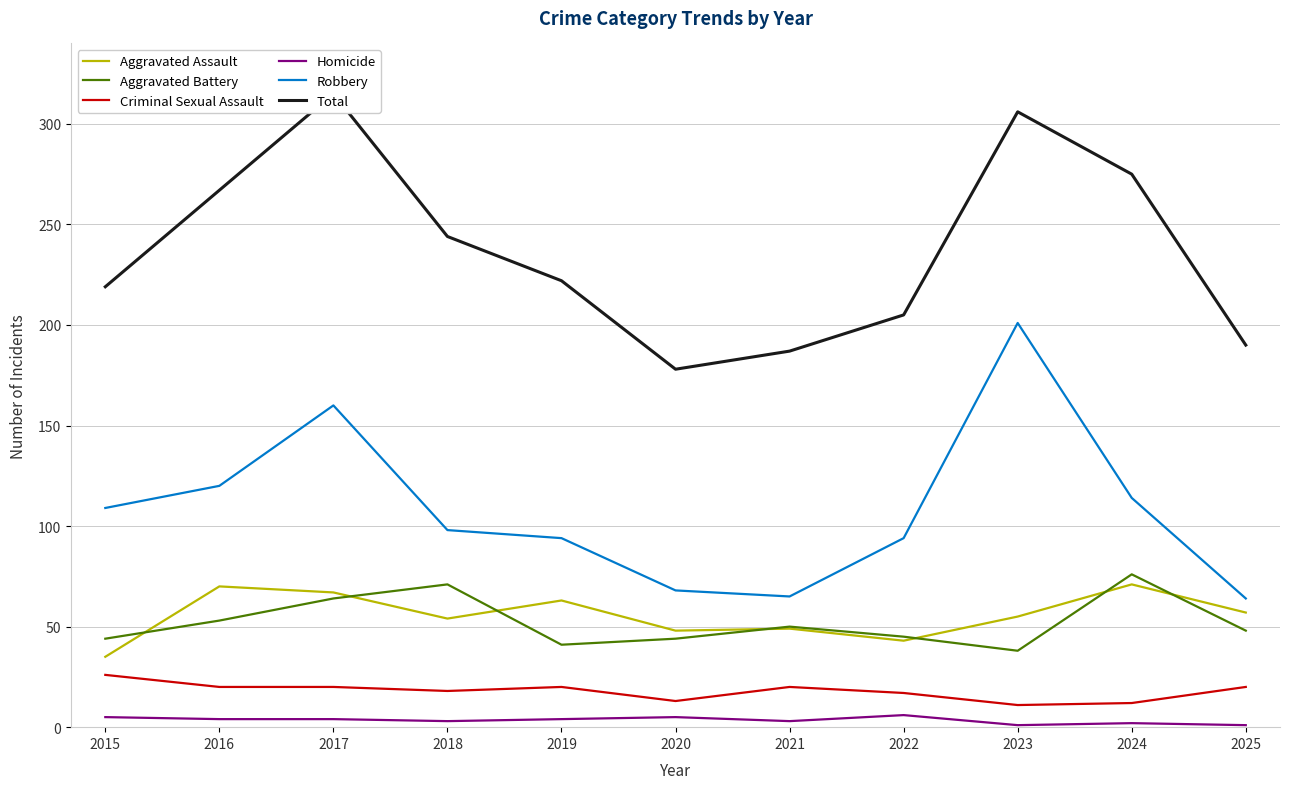

At which label does Total reach its peak?

2017